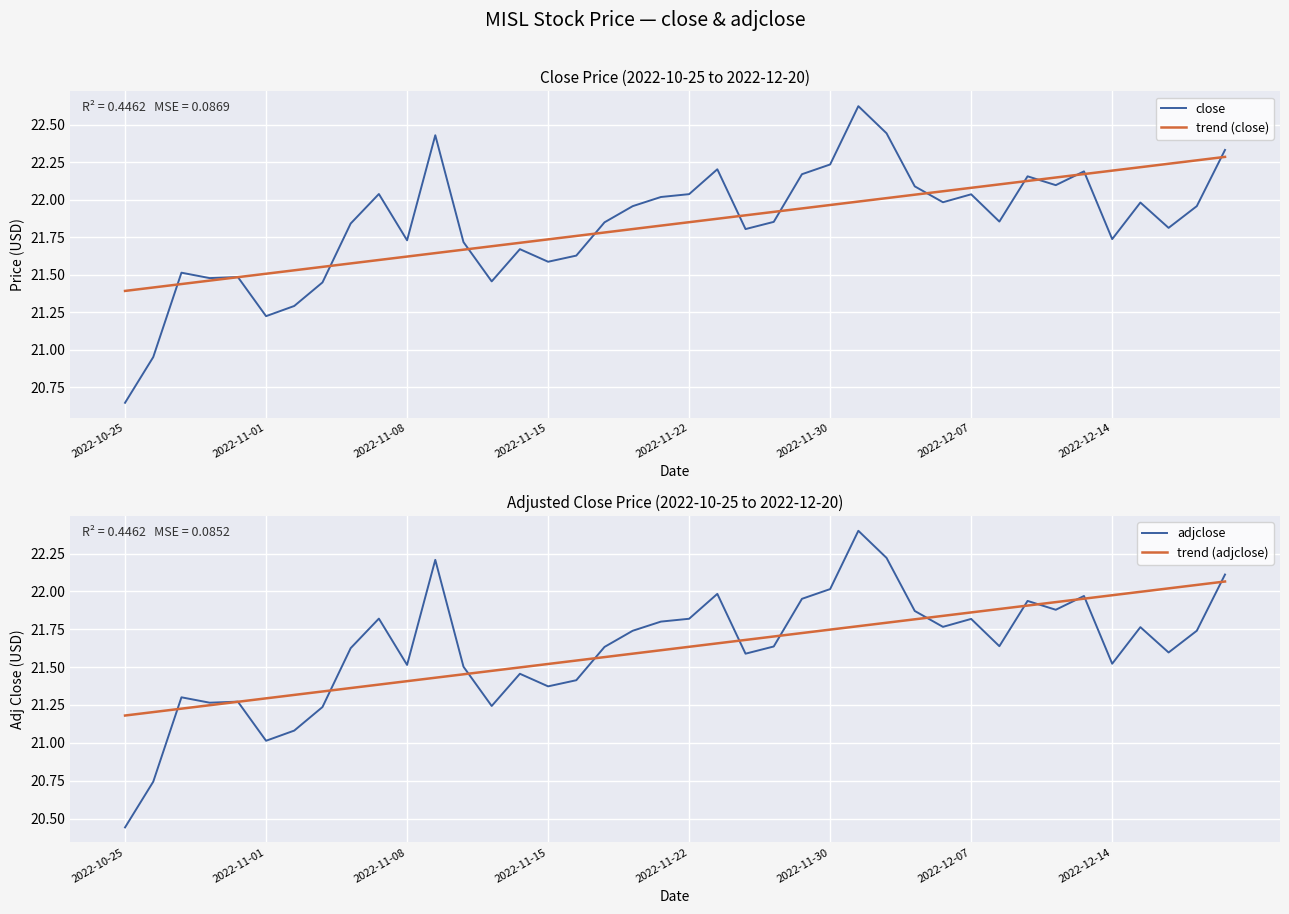

True or false: trend (adjclose) has a value of 22.0 at 34.

True